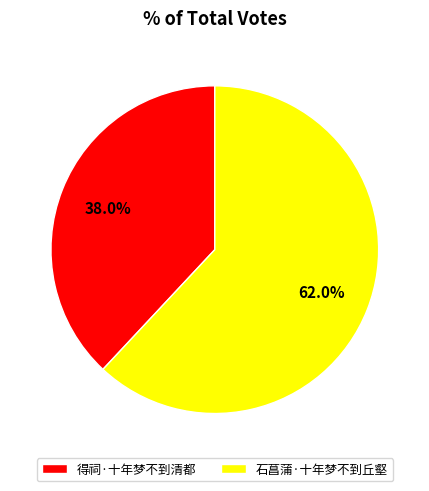

How much of the chart is everything except 得祠·十年梦不到清都?

62.0%